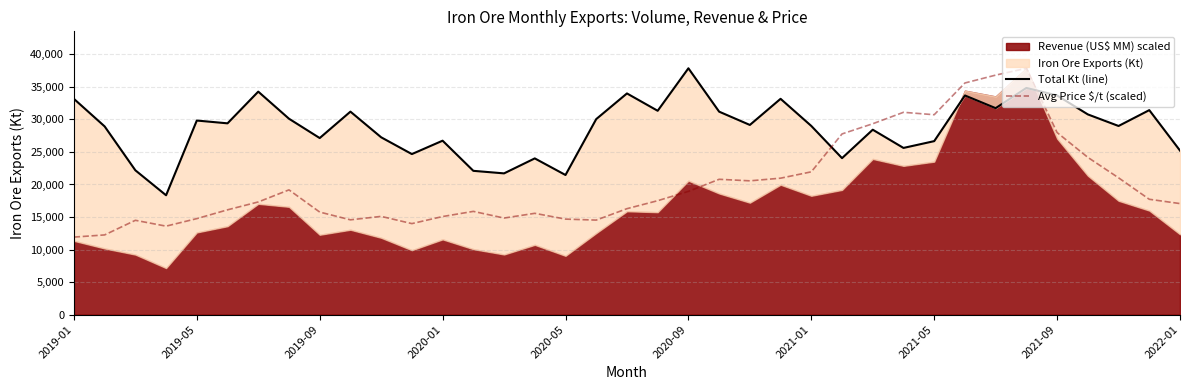

What position from the left is 23?

24